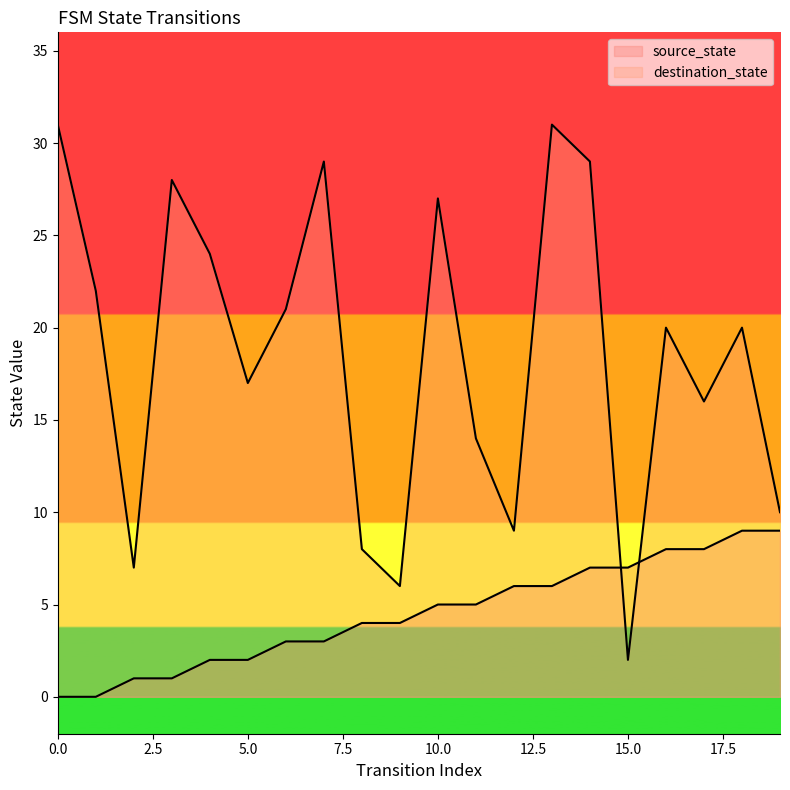

What are all the series names shown in the legend?

source_state, destination_state